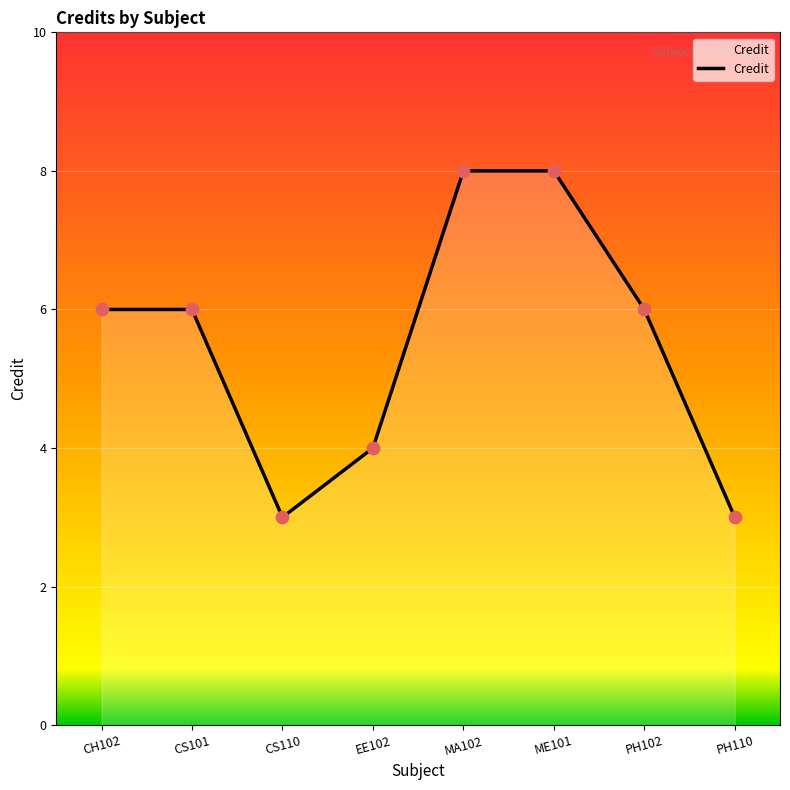

Approximately how many times larger is the value at PH110 compared to MA102?

0.4